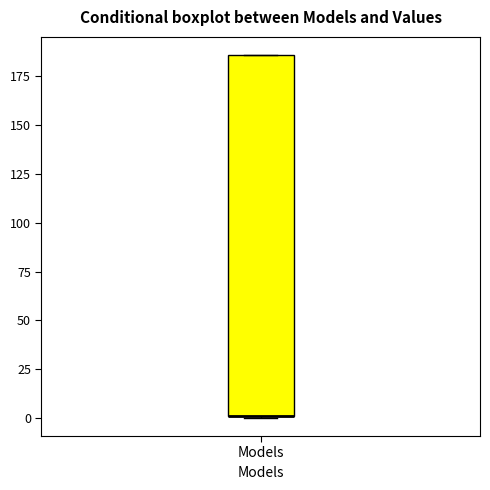

Where is the upper edge of the box for Models on the y-axis? The values are not printed on the chart, so give them approximately, as read against the axis.

185